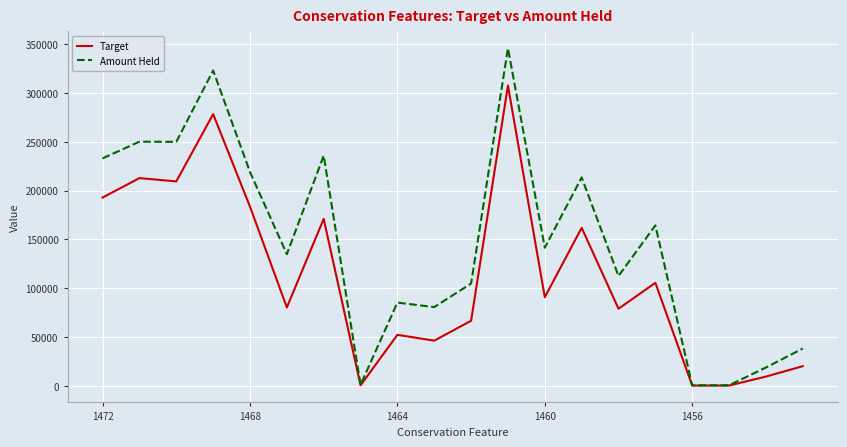

Which series has the largest range (max minus min)?

Amount Held